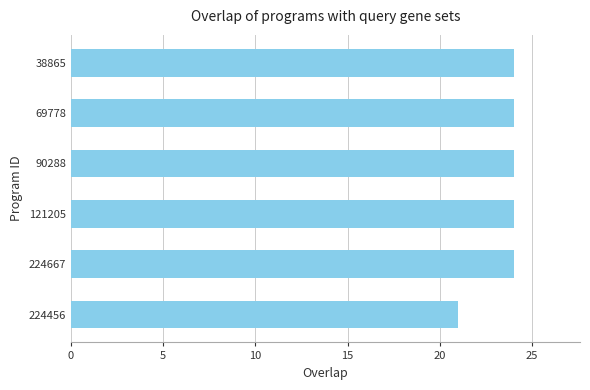

Reading top to bottom, extract all data points from this chart.

24	24	24	24	24	21